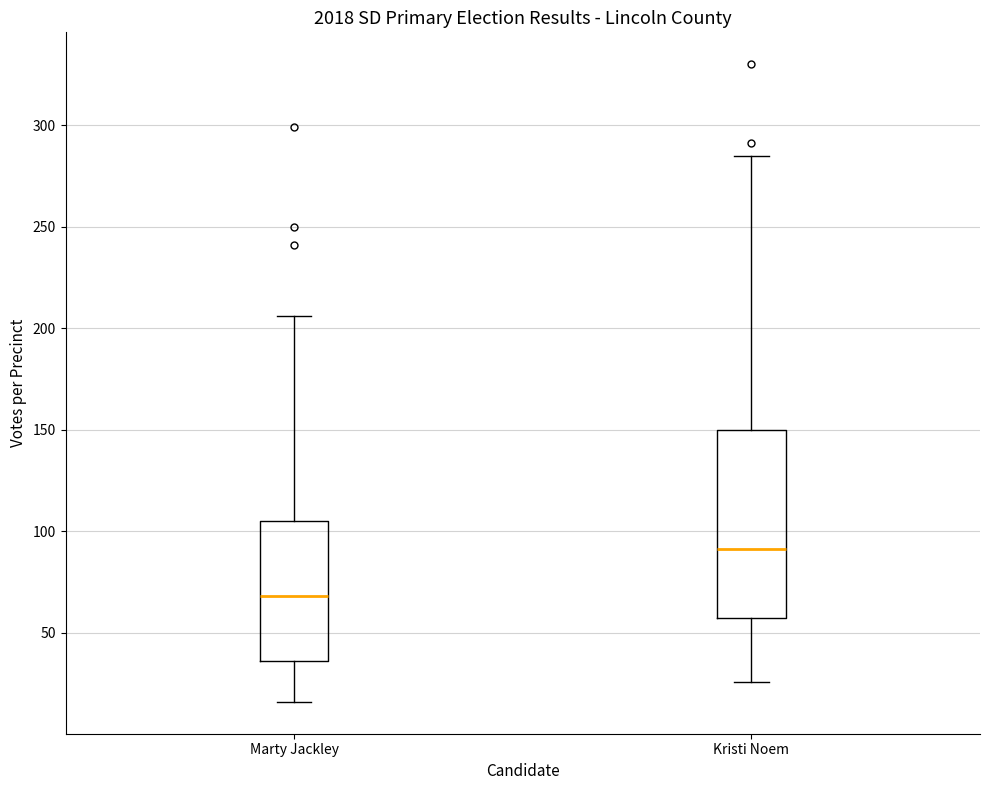

Comparing the boxes themselves (not the whiskers), which one is the tallest?

Kristi Noem